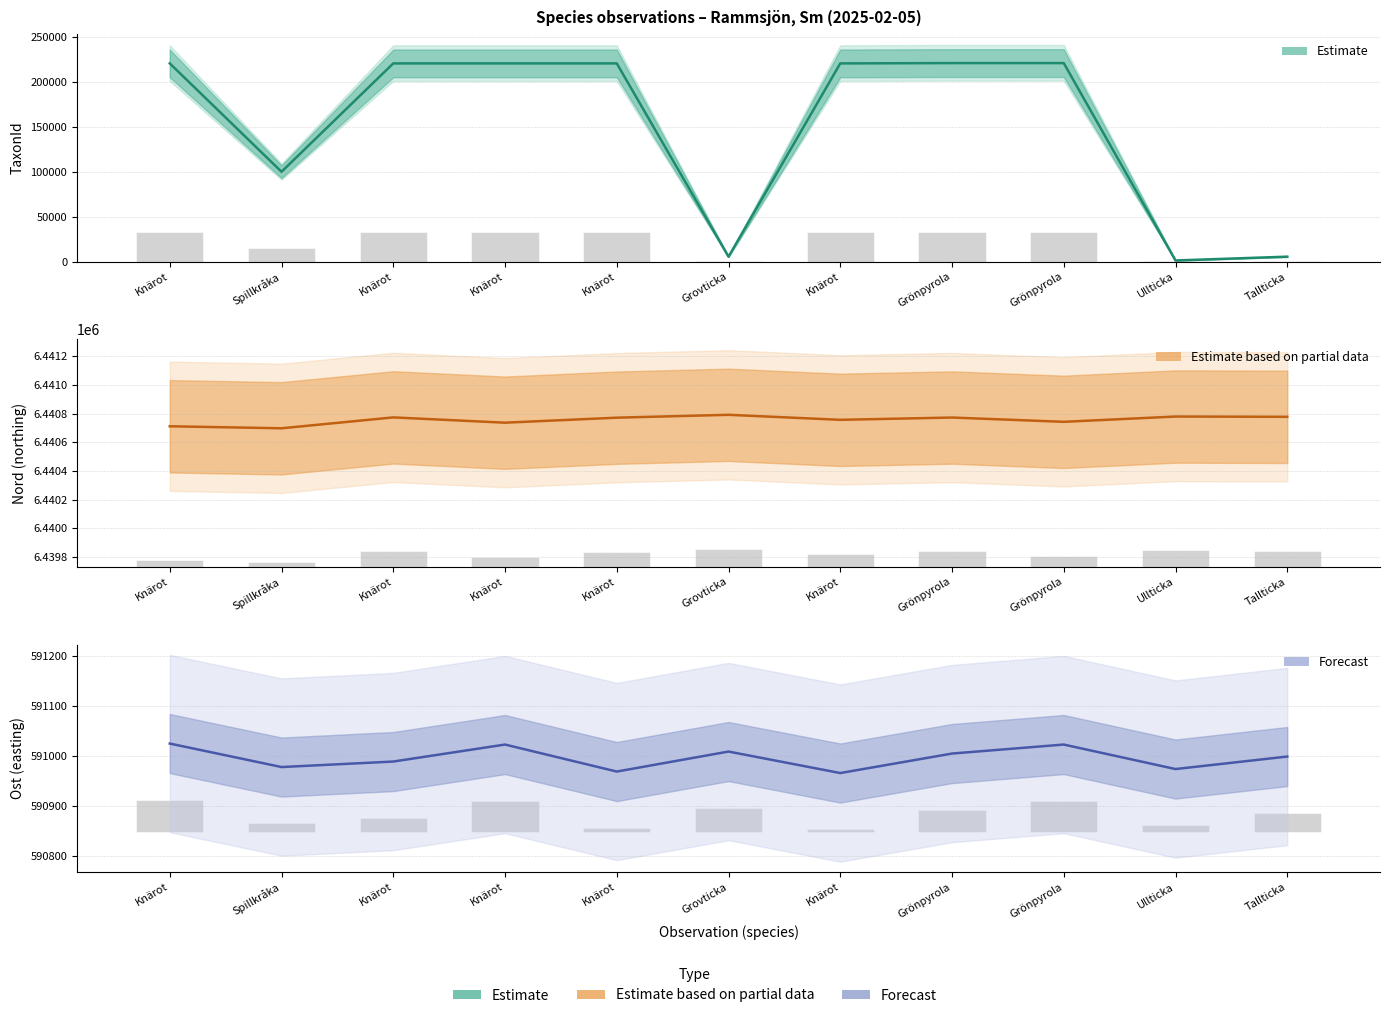

Is the value of Nord (Partial estimate) at Tallticka greater than the value of TaxonId (Estimate) at Knärot?

Yes